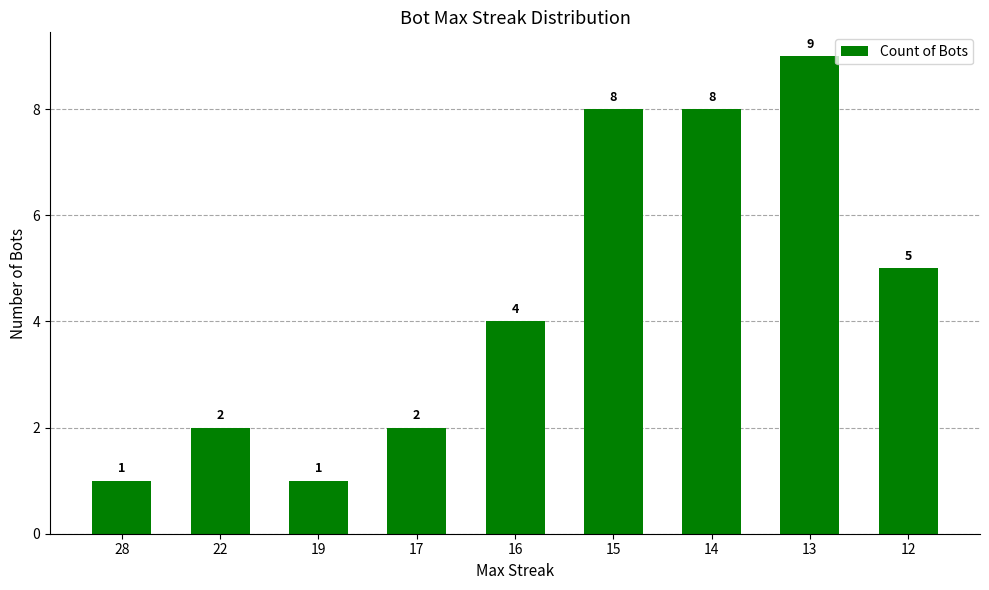

Between 22 and 13, which is larger?

13